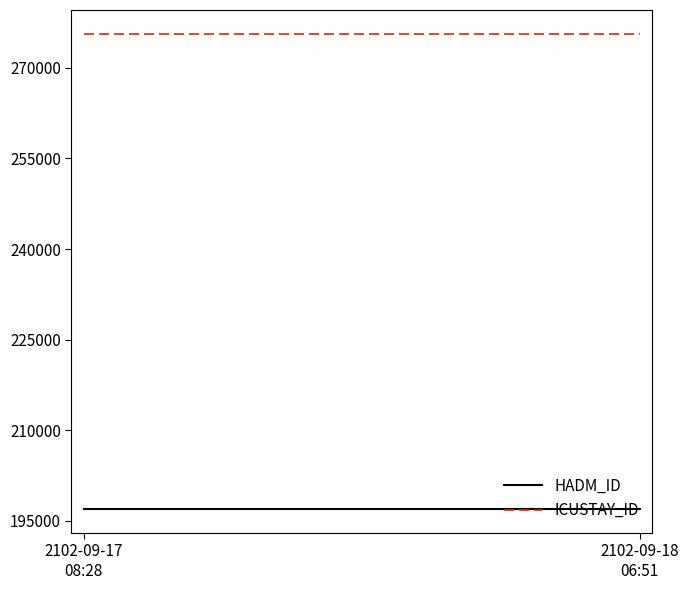

At 2102-09-17 08:28, list the series in order from smallest to largest.

HADM_ID, ICUSTAY_ID